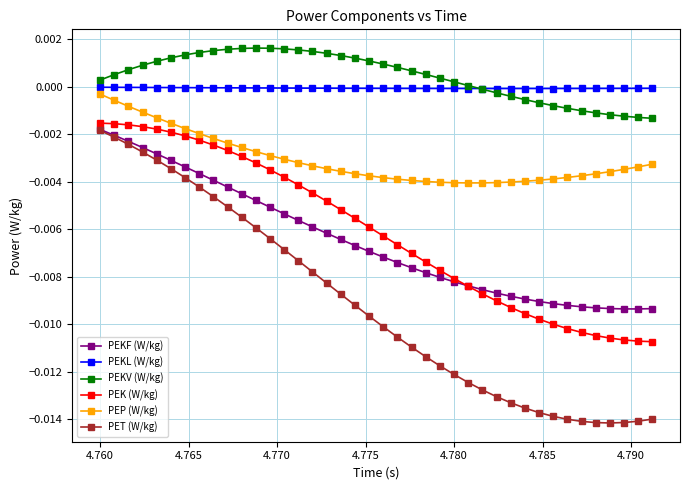

Which series has the largest range (max minus min)?

PET (W/kg)